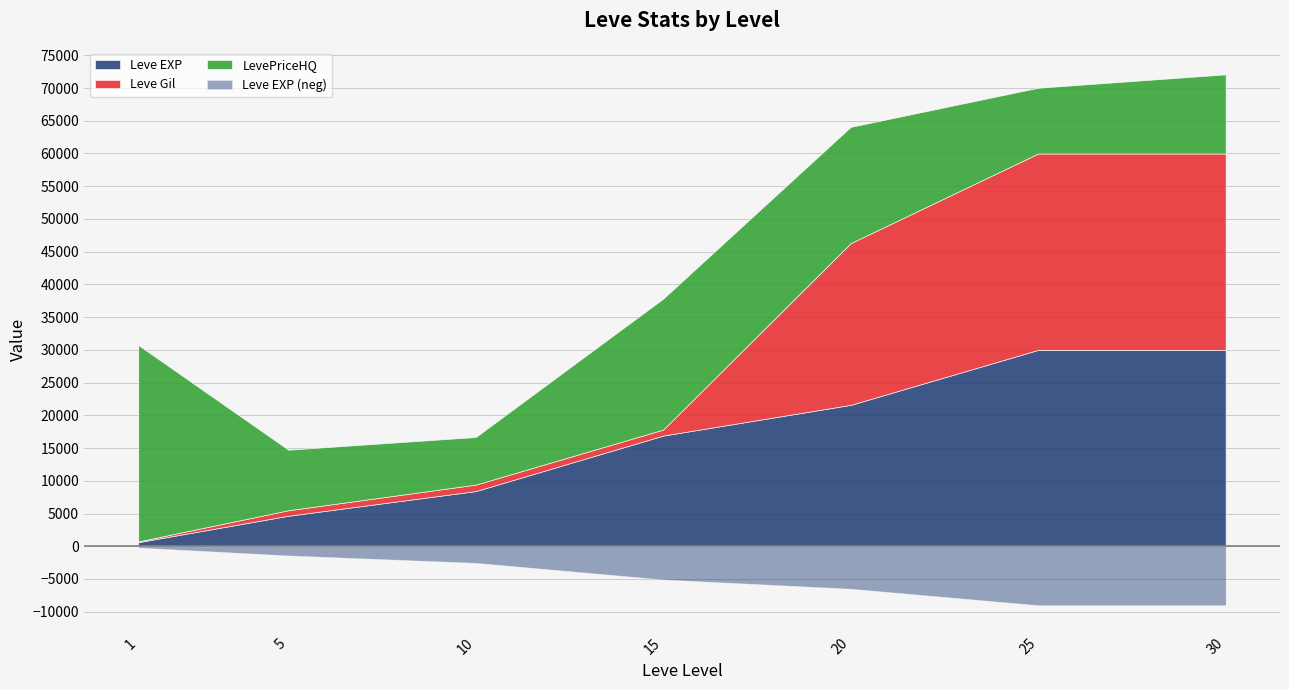

How many values in the Leve EXP series are below 16910?

3